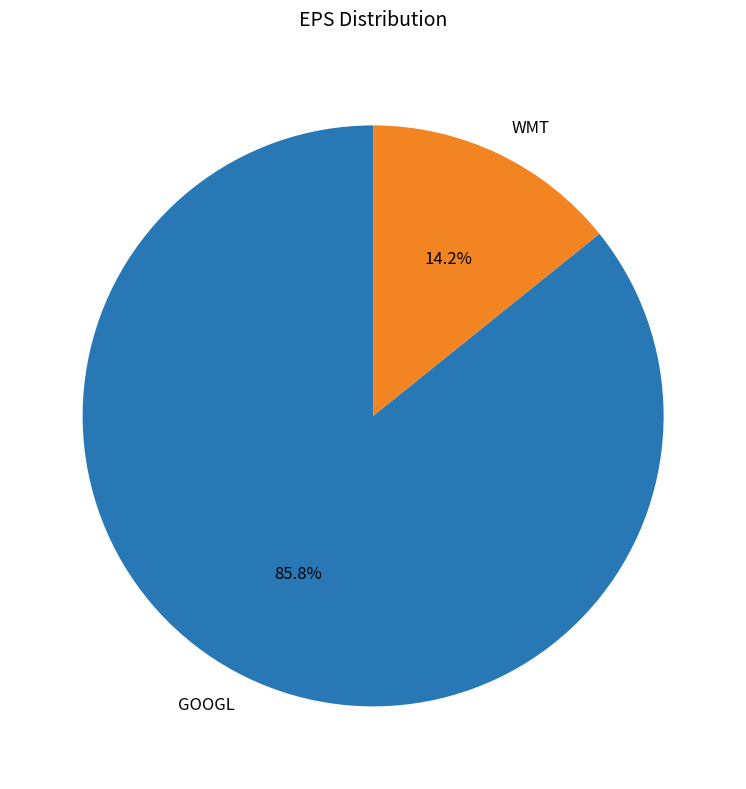

Combined, do GOOGL and WMT account for over 50%?

Yes